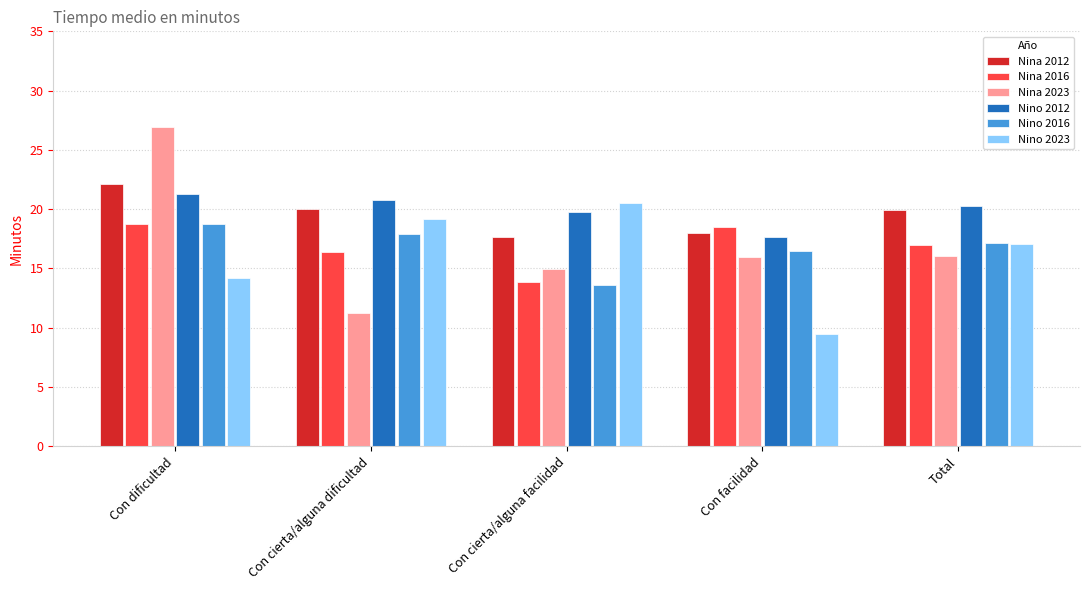

What is the difference between the maximum and minimum values in the Nina 2023 series?

15.7